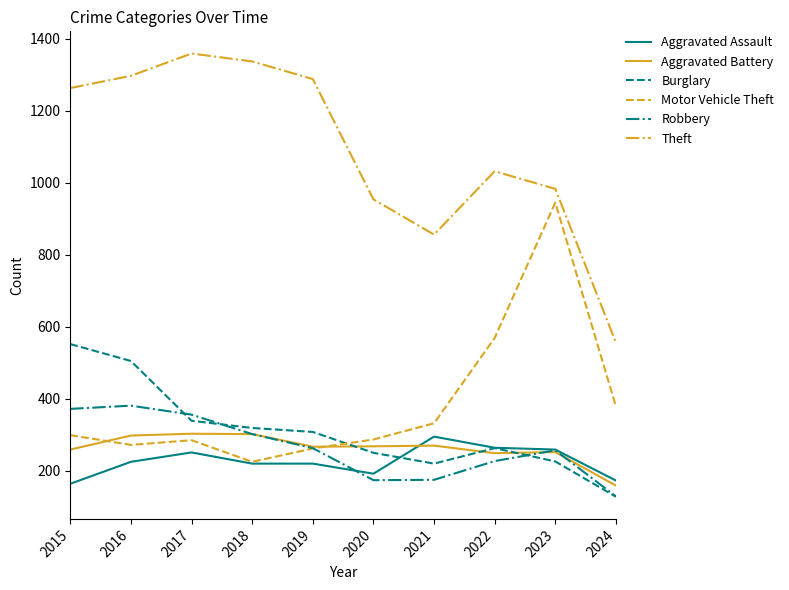

What is the difference between the highest and lowest values at 2016?

1072